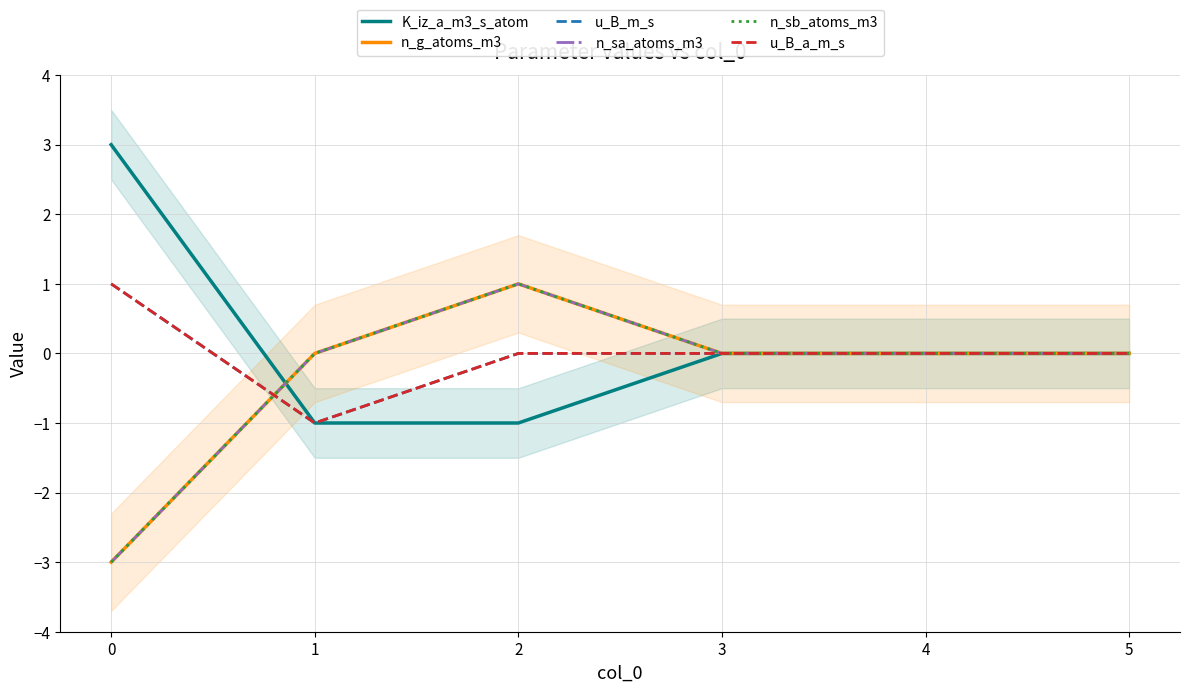

How many values in K_iz_a_m3_s_atom are below zero?

2